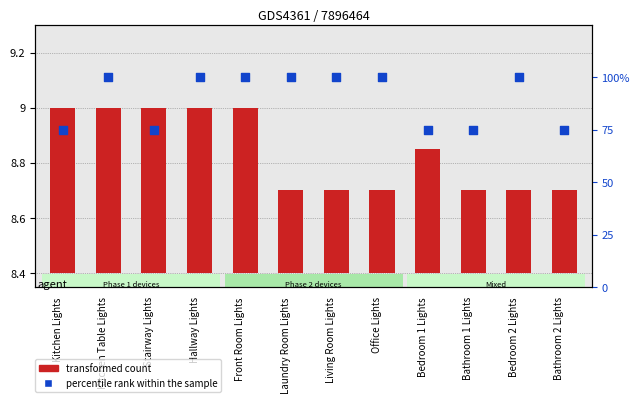

Is the value of transformed count at Bathroom 1 Lights greater than the value of percentile rank within the sample at Bathroom 2 Lights?

No